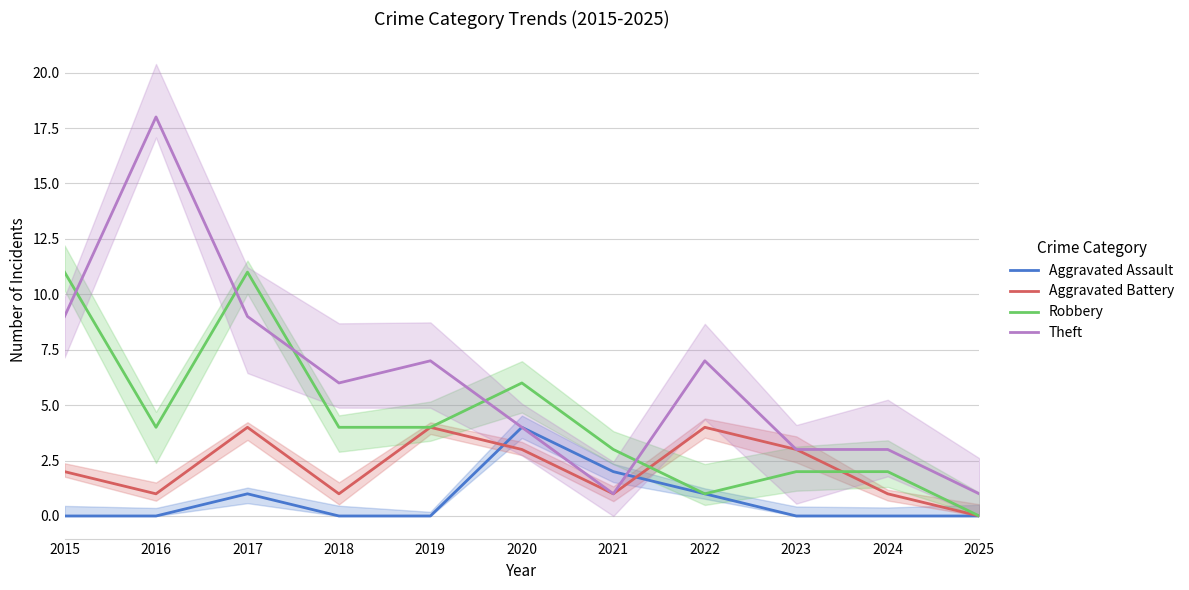

At which category does Theft reach its first local valley?

2018